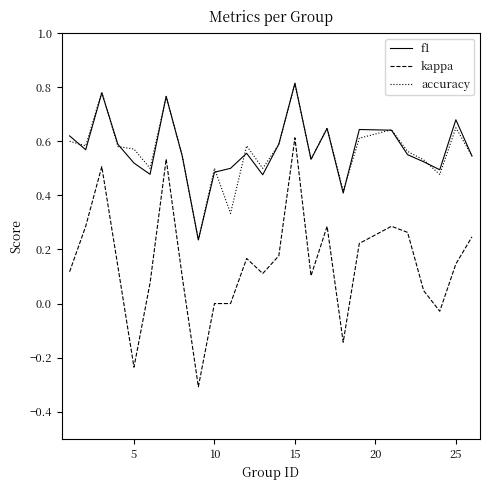

True or false: accuracy and kappa intersect in this chart.

False